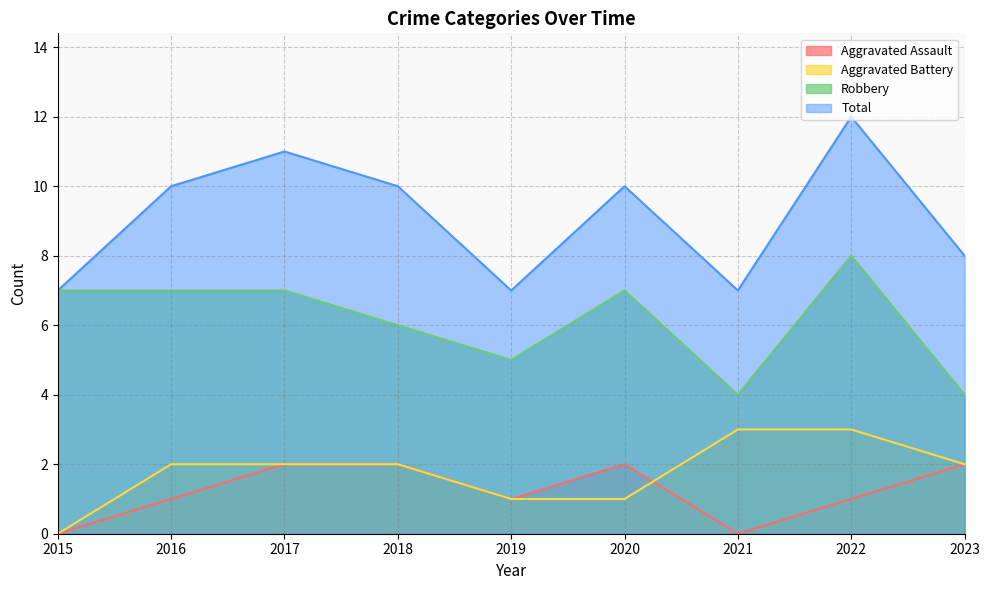

True or false: Aggravated Battery and Total intersect in this chart.

False